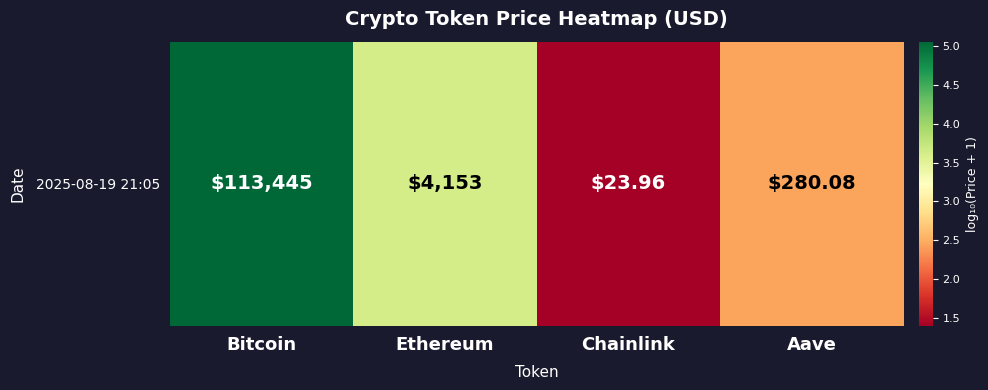

Reading left to right, transcribe all the data shown in this chart.

Bitcoin=5.1	Ethereum=3.6	Chainlink=1.4	Aave=2.4